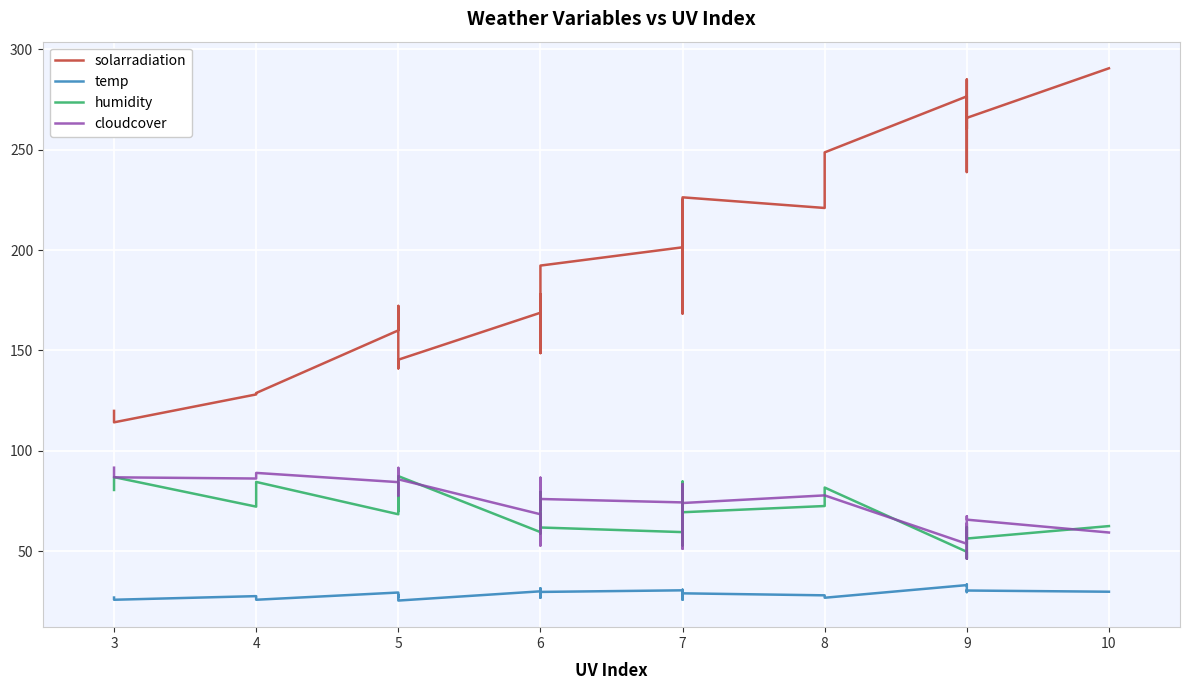

What is the maximum value for temp?

33.4